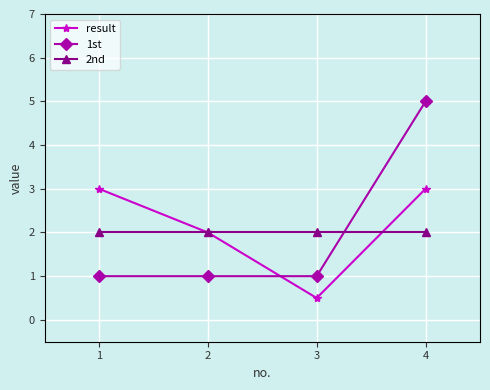

Which series ends up on top after the final intersection of 1st and result?

1st